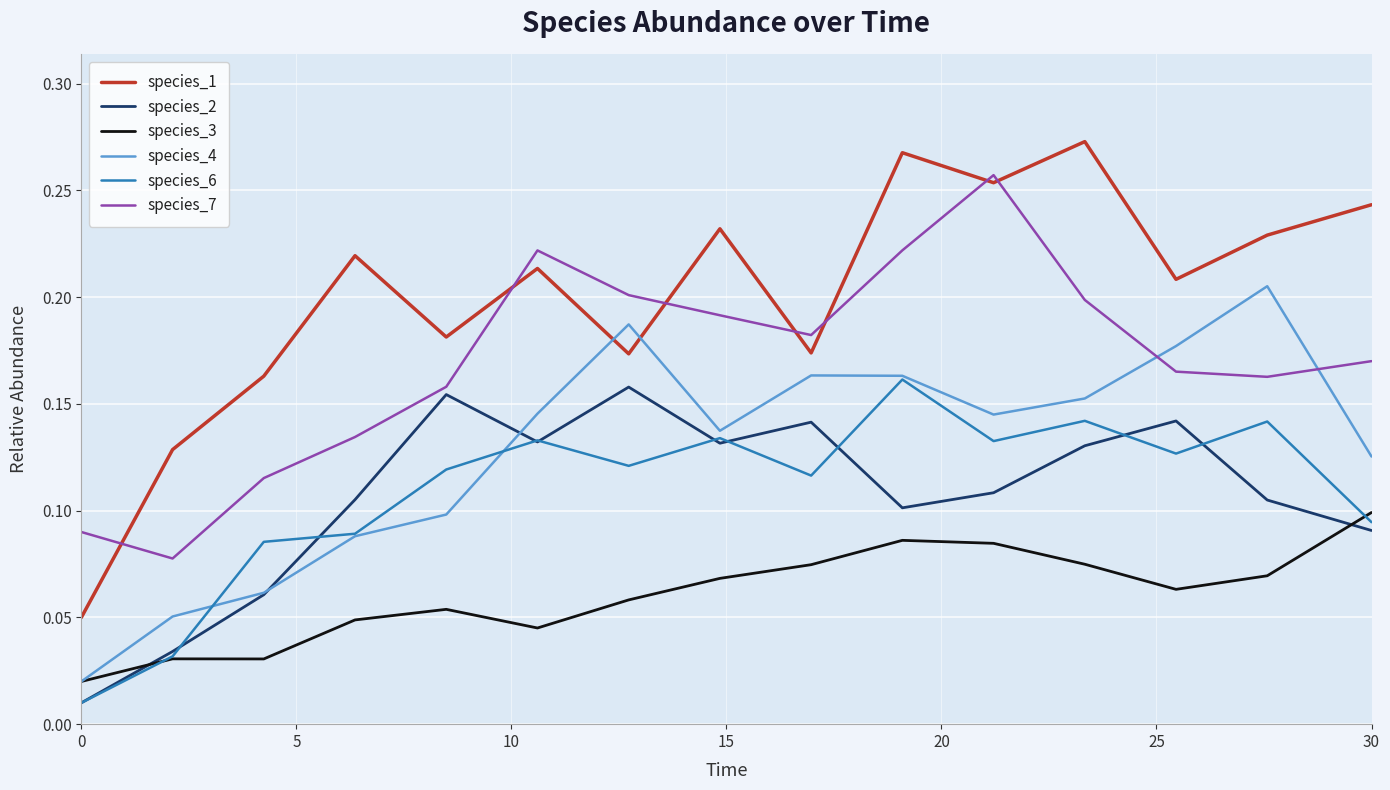

True or false: species_7 and species_3 intersect in this chart.

False